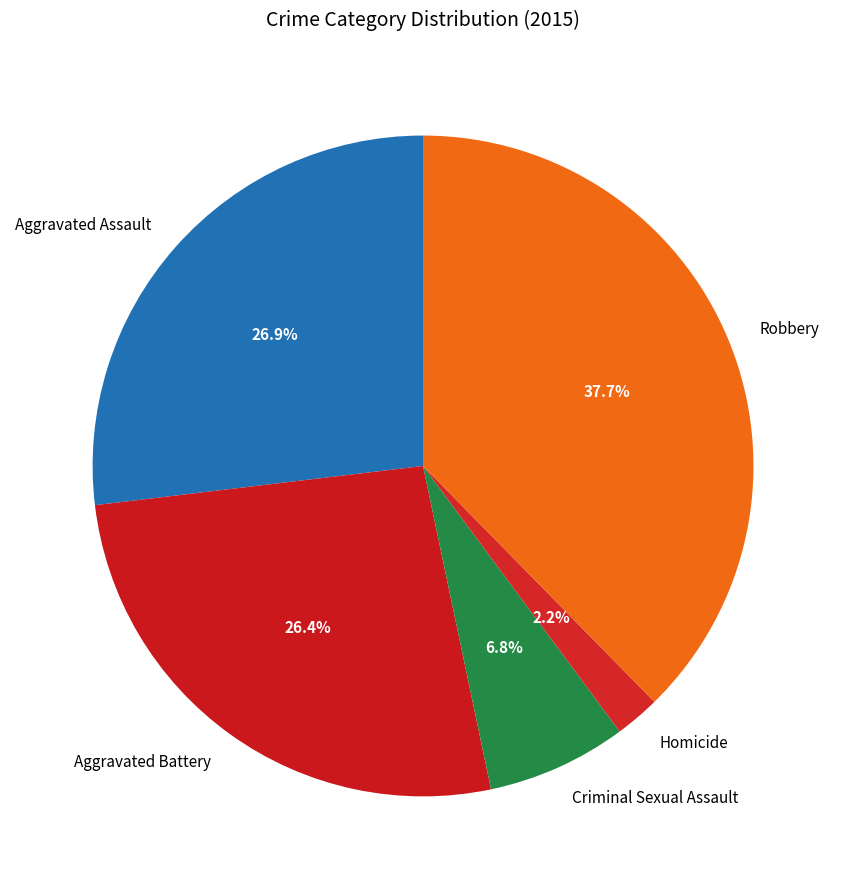

Approximately how many times larger is the value at Criminal Sexual Assault compared to Robbery?

0.2